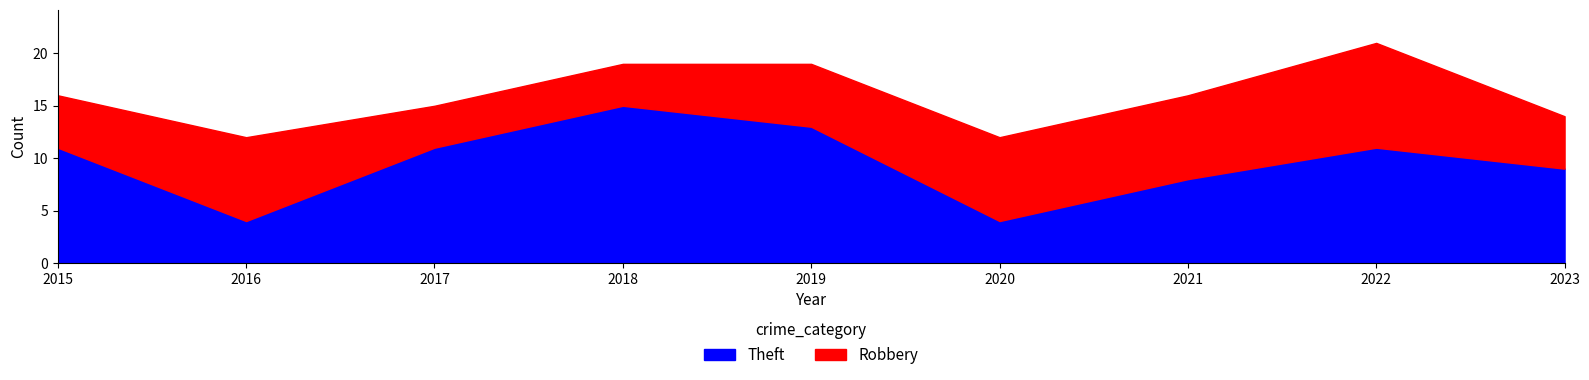

What is the approximate value of Robbery at 2022?

10